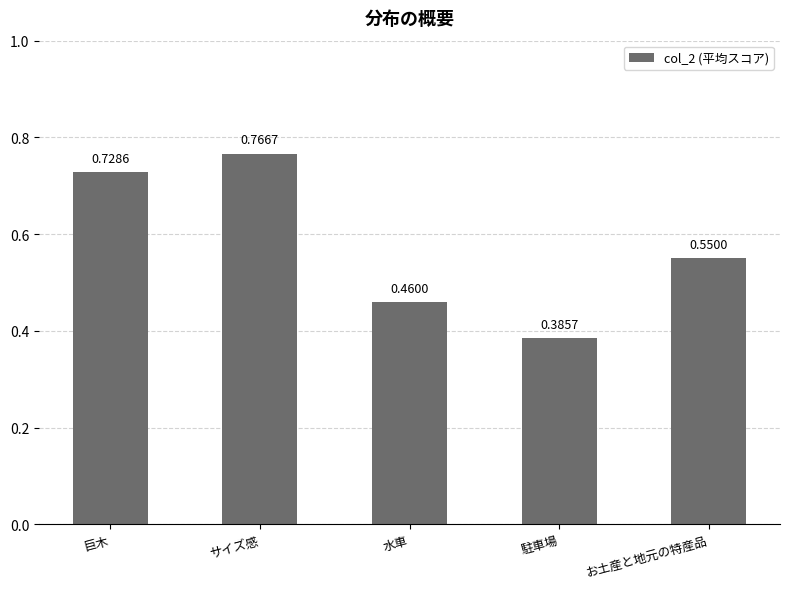

What is the sum of the values at 駐車場 and サイズ感?

1.2